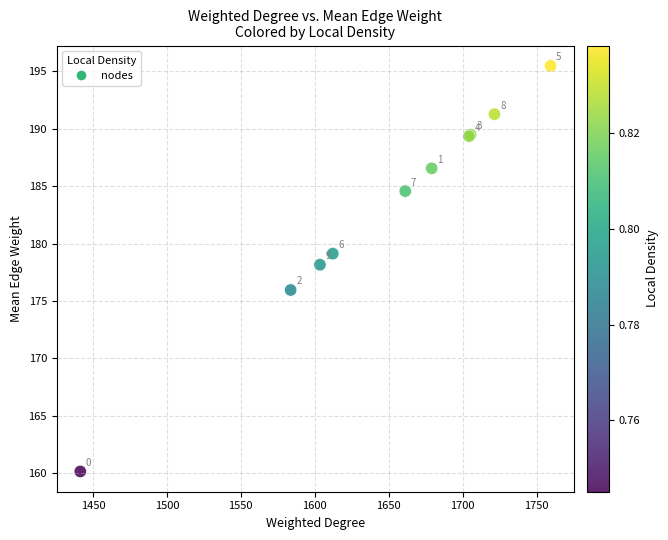

What Y value in the scatter plot is closest to 177?

176.0